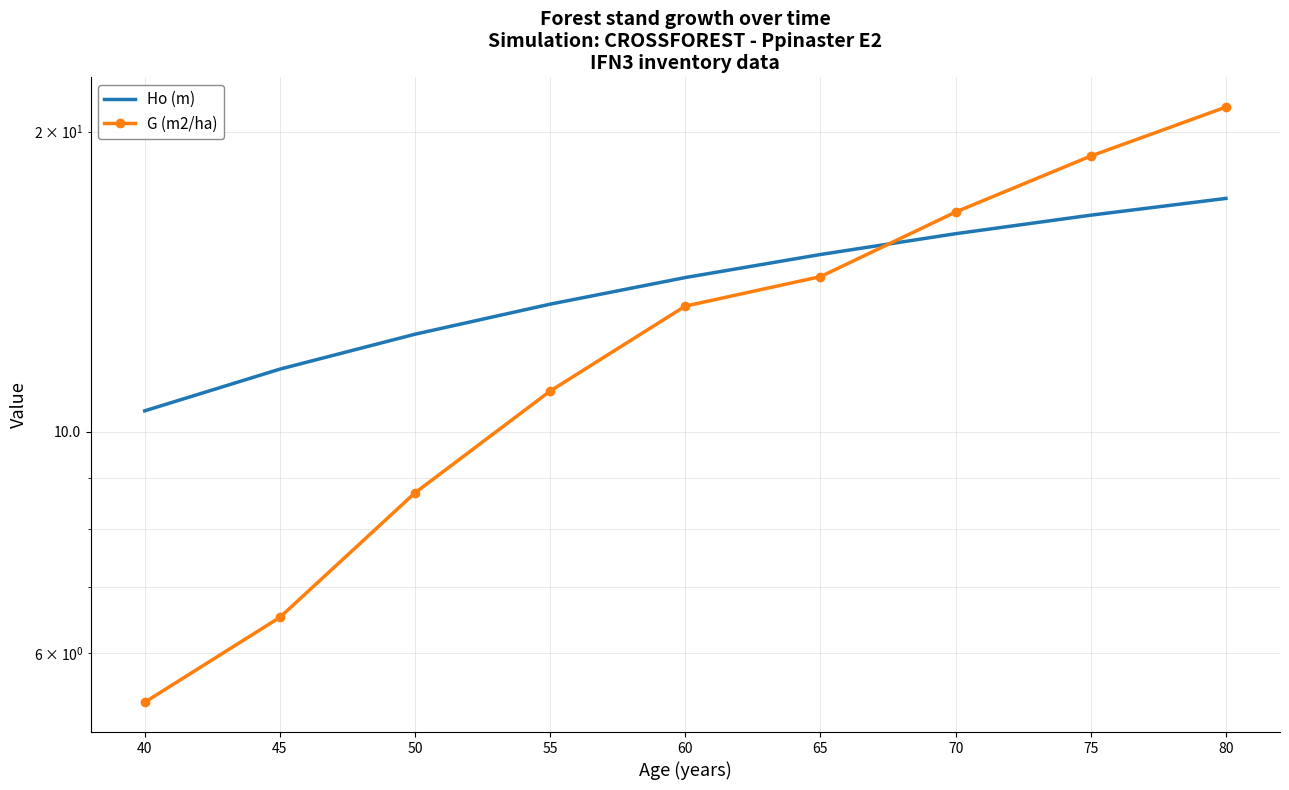

Which series ends up on top after the final intersection of G (m2/ha) and Ho (m)?

G (m2/ha)